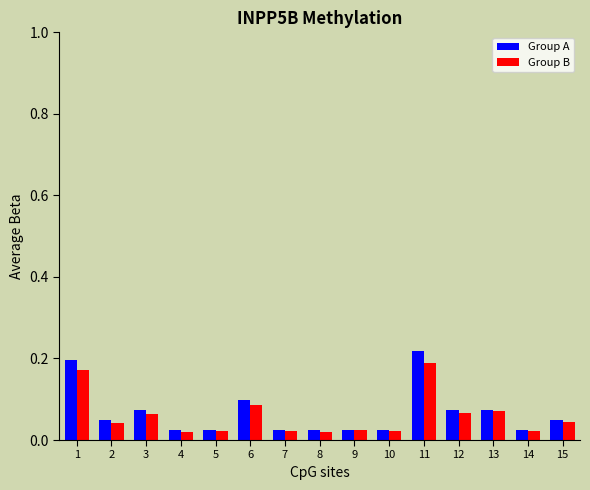

Which series has the largest total across all categories?

Group A